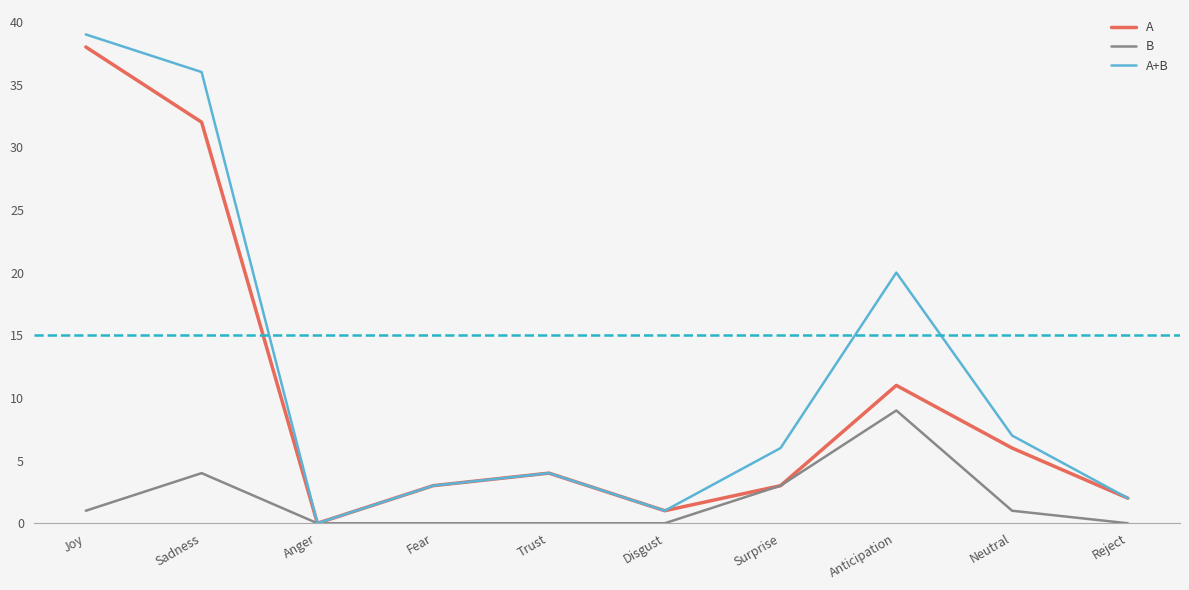

Rank the series at Anticipation from highest to lowest value.

A+B, A, B